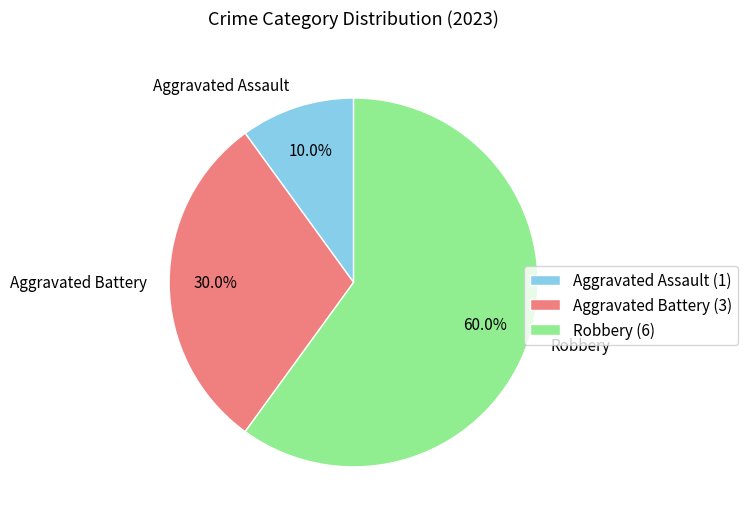

What is the total percentage of Aggravated Battery and Aggravated Assault?

40.0%